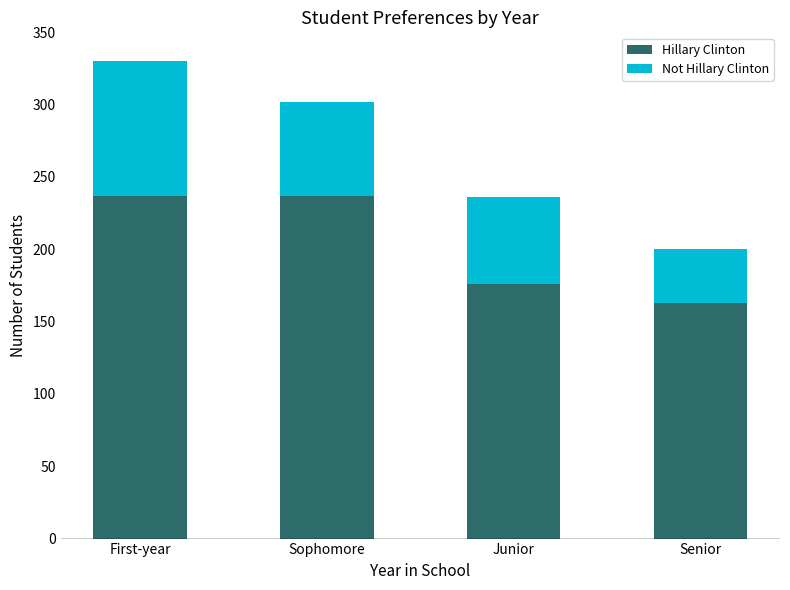

The value of Hillary Clinton at Senior is 163. True or false?

True